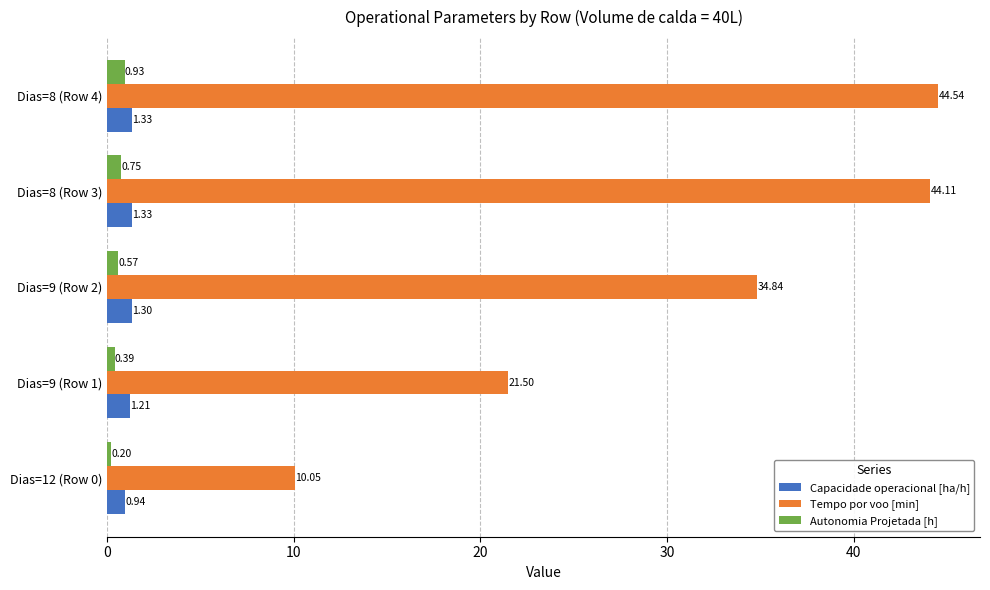

How many Capacidade operacional [ha/h] values are between 1 and 2?

4